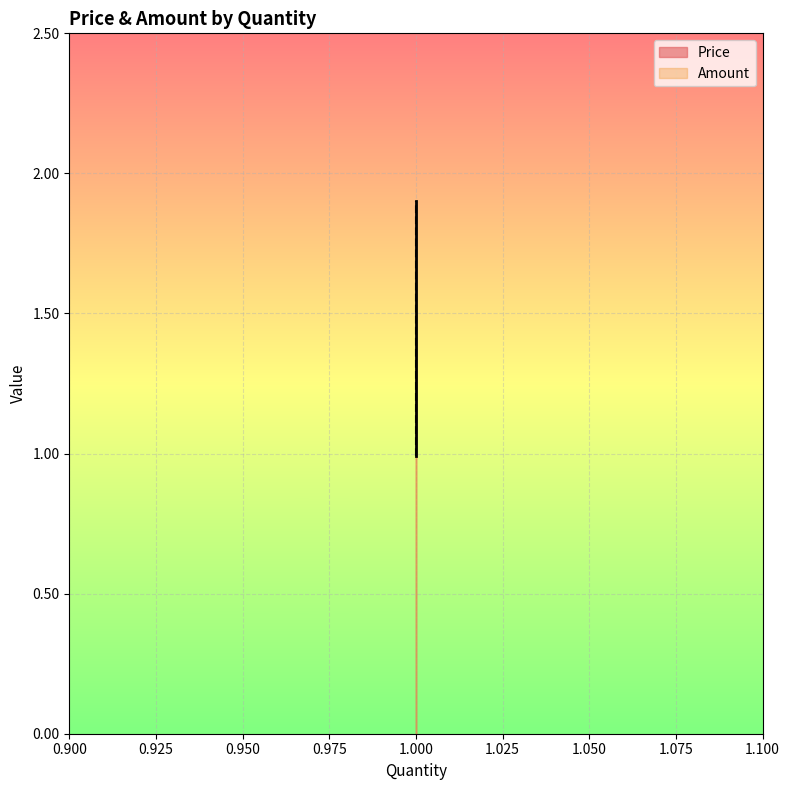

What is the difference between the Amount values at 1 and 1?

0.9